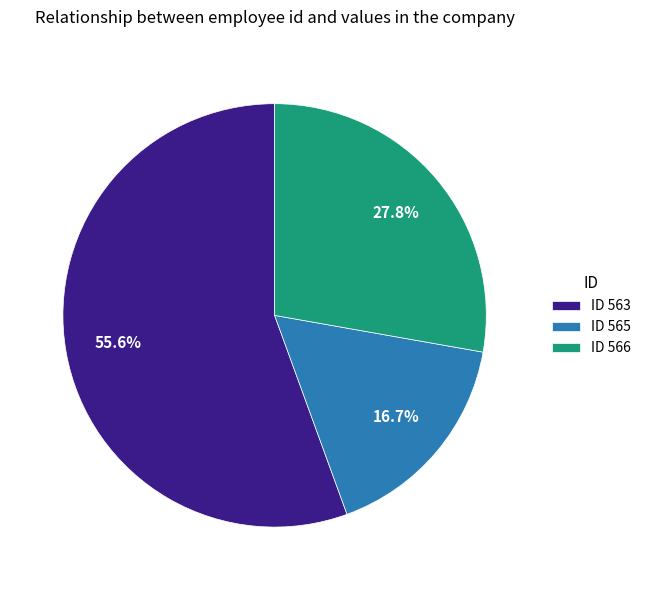

What is the ratio of the value at ID 565 to the value at ID 566?

0.6